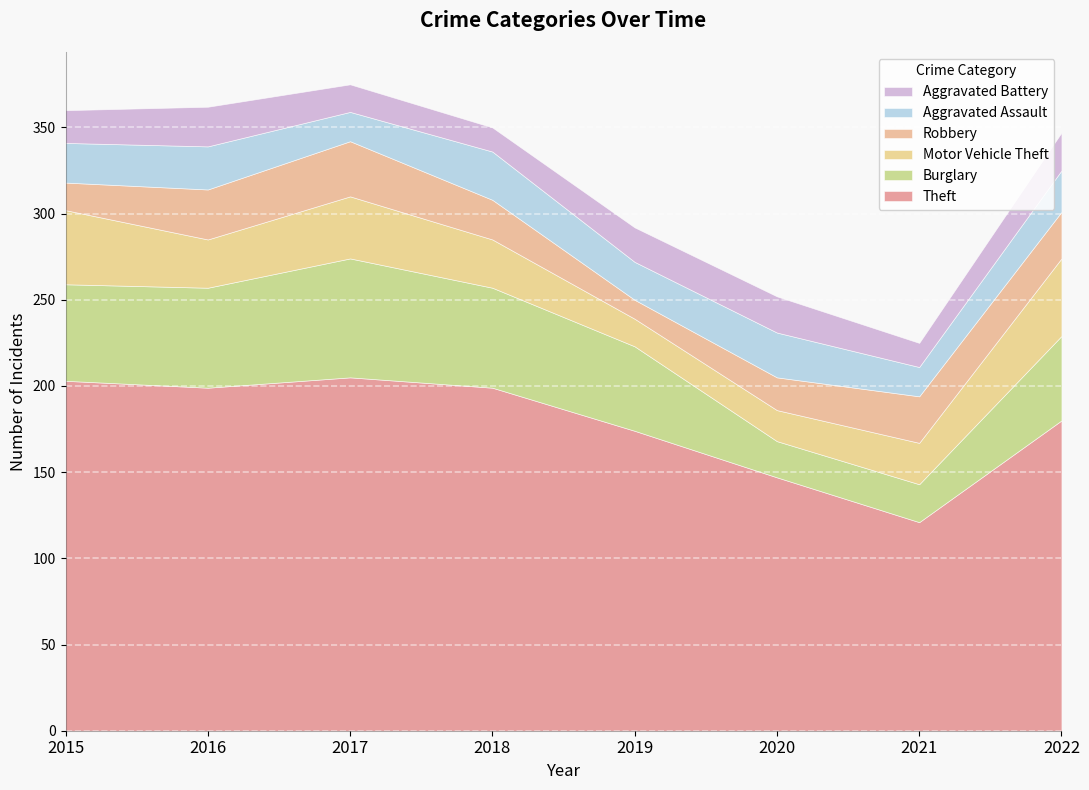

Between which two adjacent categories do Aggravated Battery and Motor Vehicle Theft first intersect?

2018 and 2019